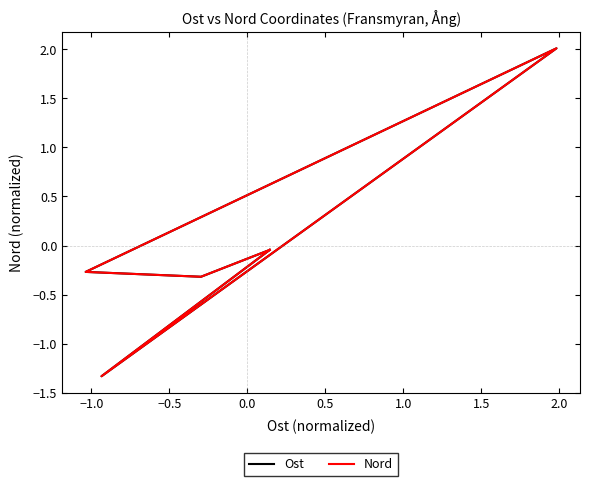

How many values in Nord are above zero?

1